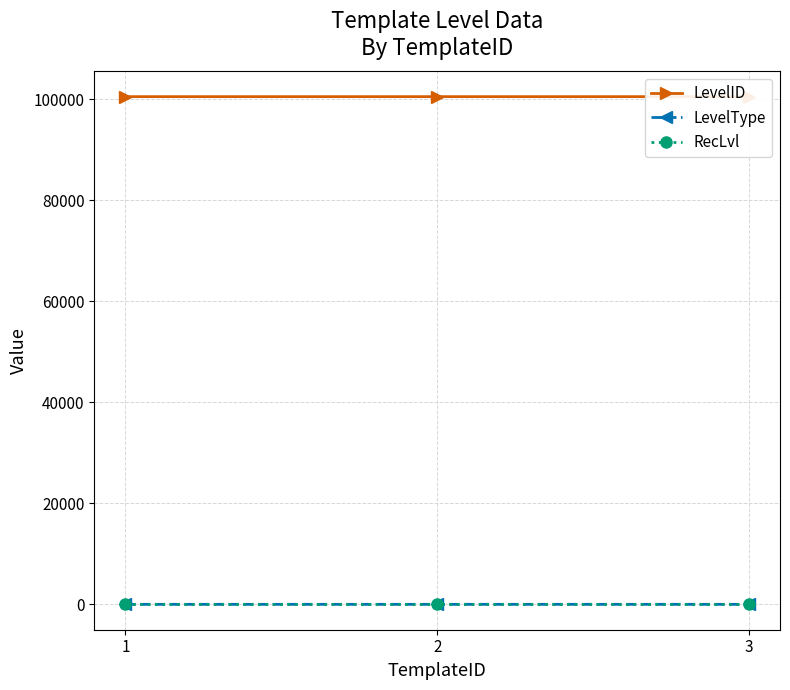

Is this an area chart (filled region under the line)?

No